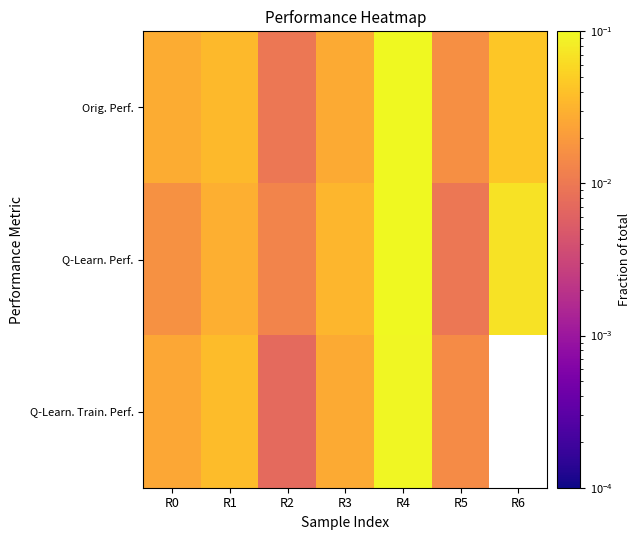

Between R5 and R2, which is larger?

R5